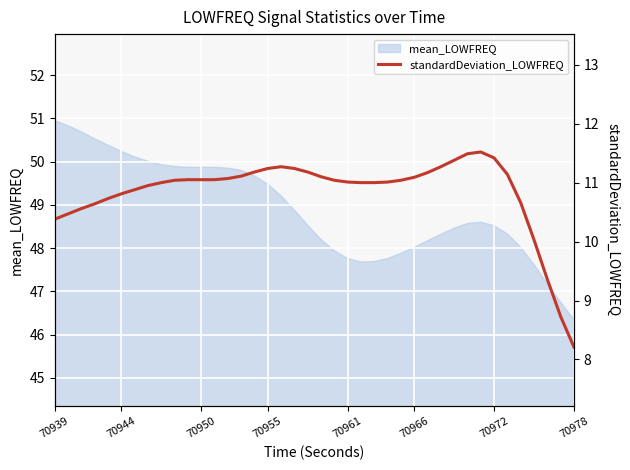

Reading left to right, what are all the values shown in this chart?

10.4	10.5	10.6	10.6	10.7	10.8	10.9	10.9	11.0	11.0	11.1	11.1	11.1	11.1	11.1	11.2	11.2	11.3	11.2	11.2	11.1	11.0	11.0	11.0	11.0	11.0	11.0	11.1	11.2	11.3	11.4	11.5	11.5	11.4	11.1	10.7	10.0	9.4	8.7	8.2